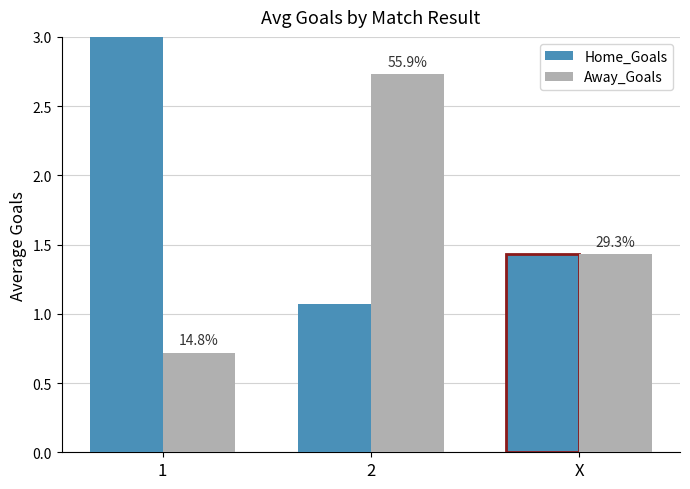

The value of Home_Goals at 1 is 3.1. True or false?

True